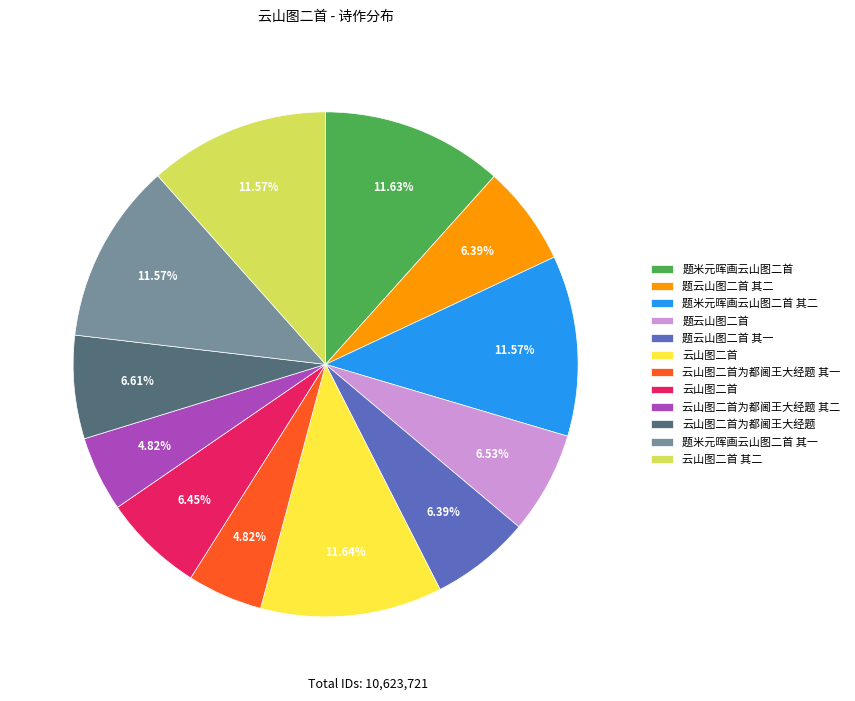

Is there a majority slice in this chart?

No